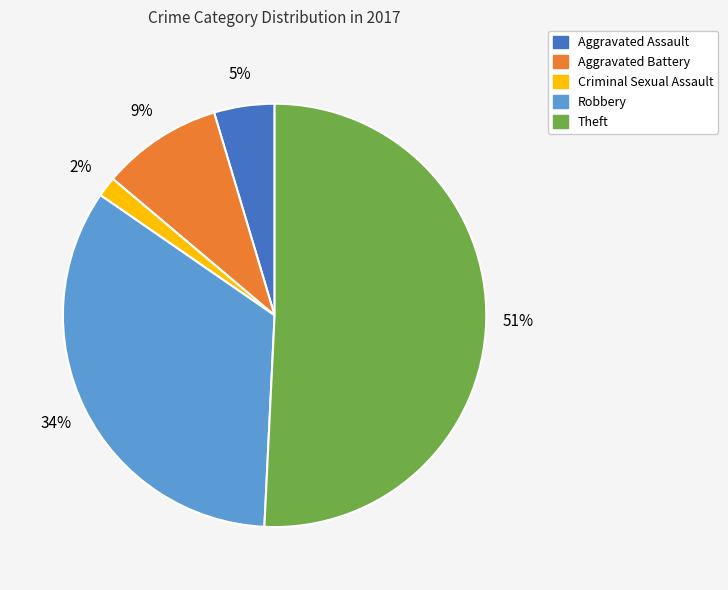

To the nearest percent, what is the average slice percentage?

20%